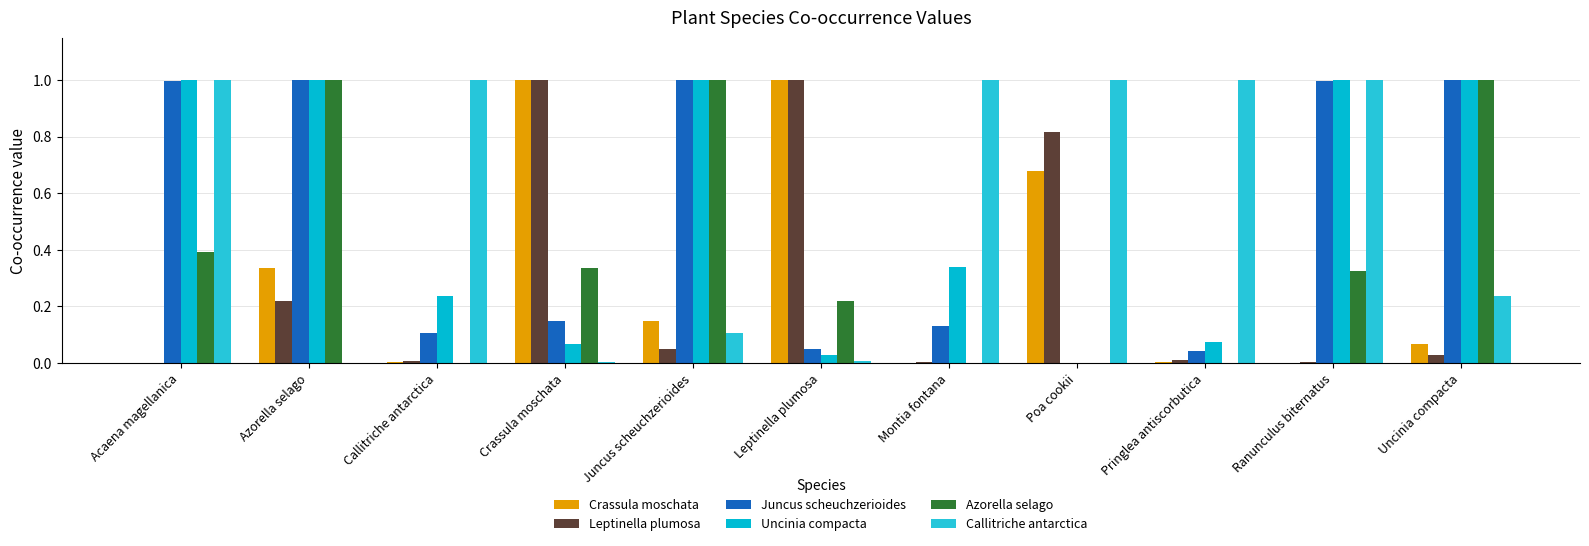

At how many categories does at least one series exceed 0?

11